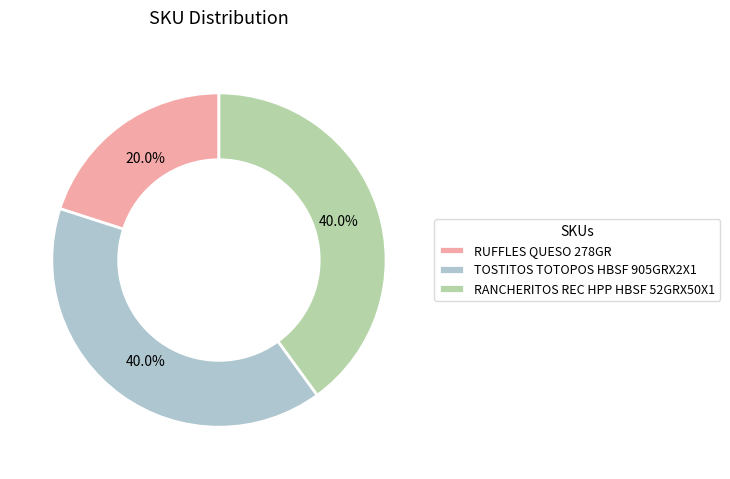

Does any single category account for the majority?

No